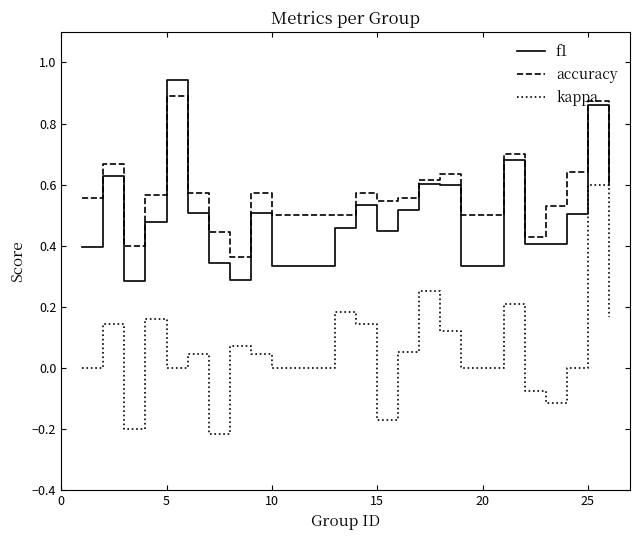

True or false: f1 and kappa cross at least once.

False